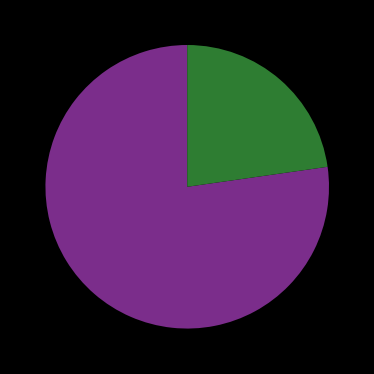

Is there any slice that represents more than half of the pie?

Yes